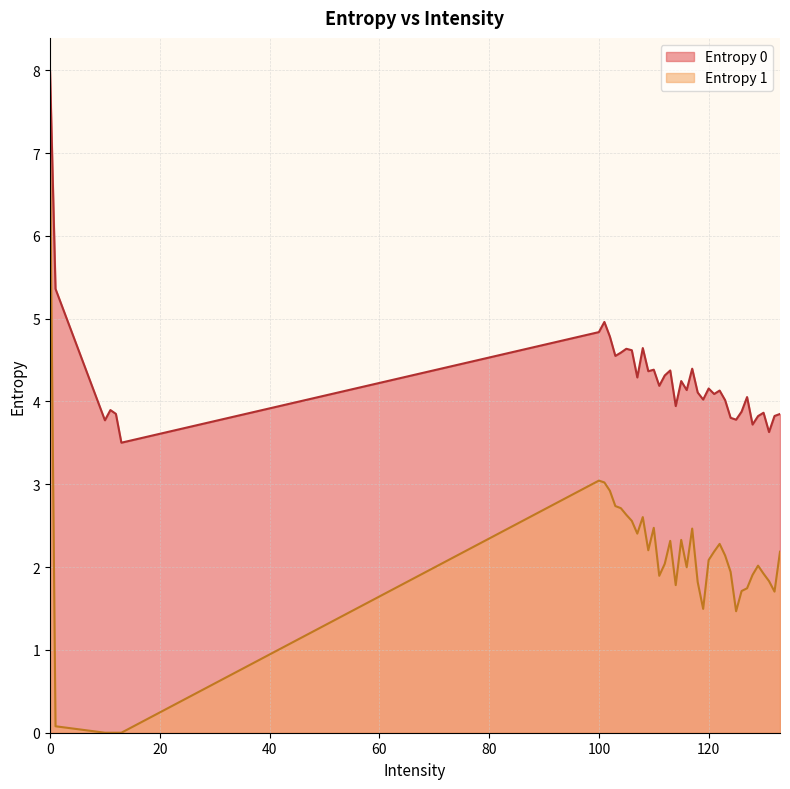

True or false: Entropy 0 and Entropy 1 intersect in this chart.

False